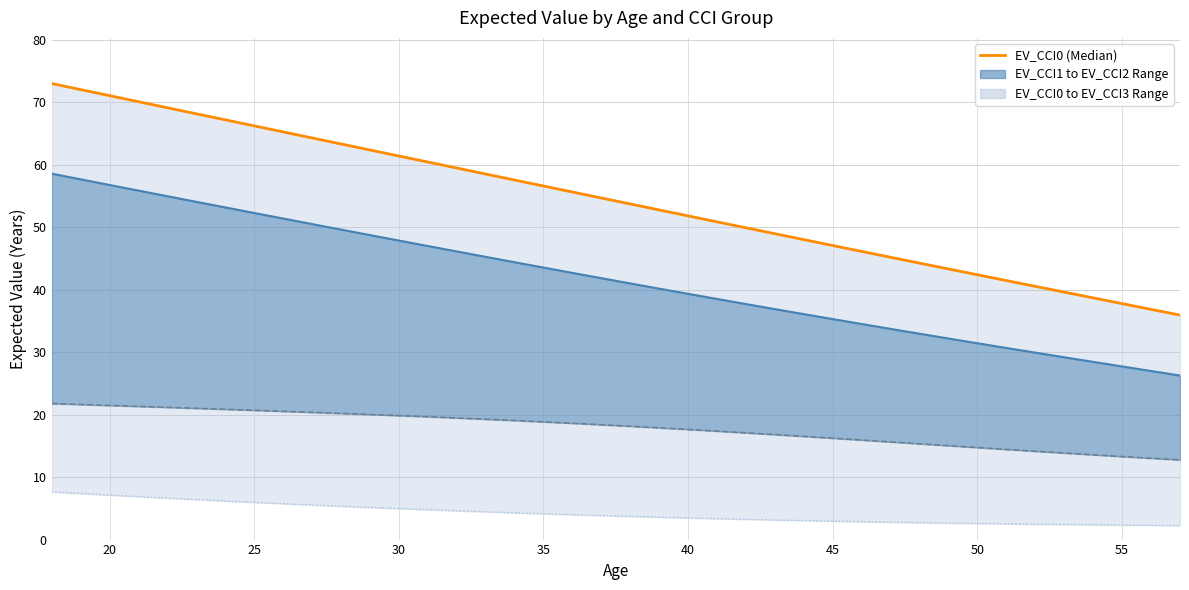

The EV_CCI1 series shows 46.8 at 39. True or false?

False